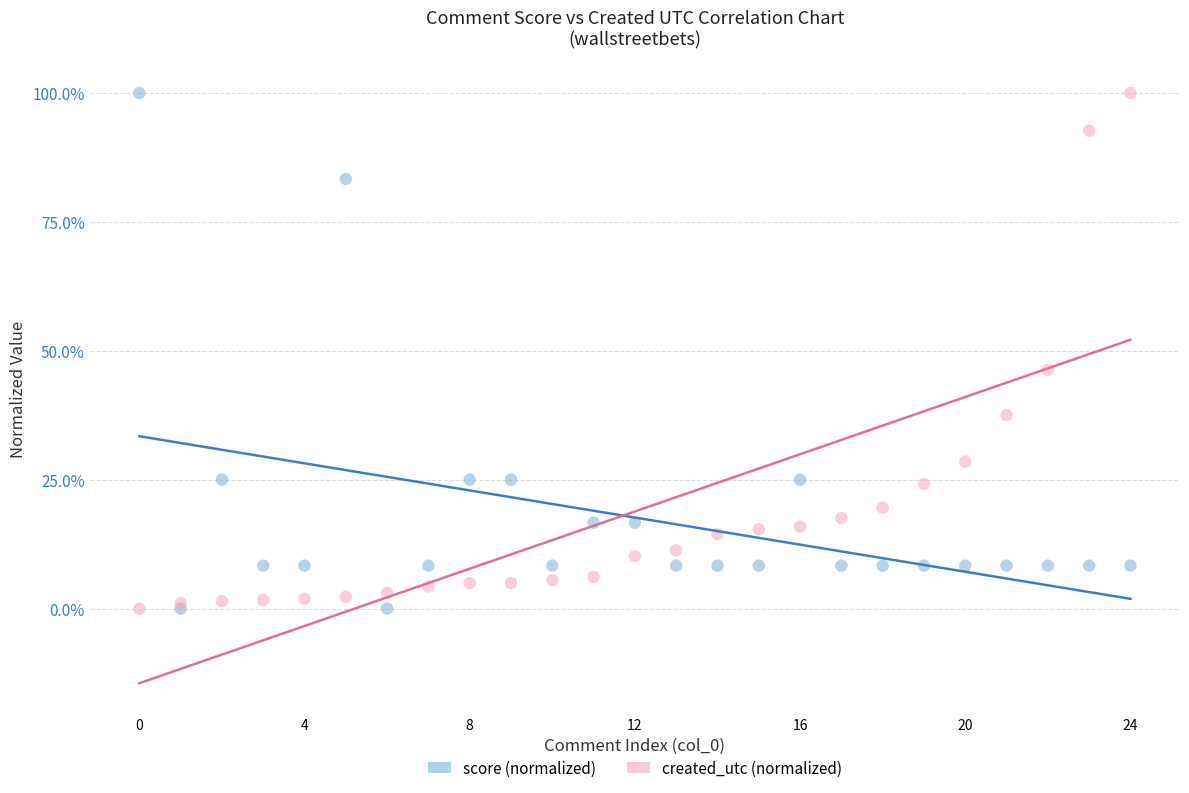

In the score (normalized) series, what Y value is closest to 50?

25.0